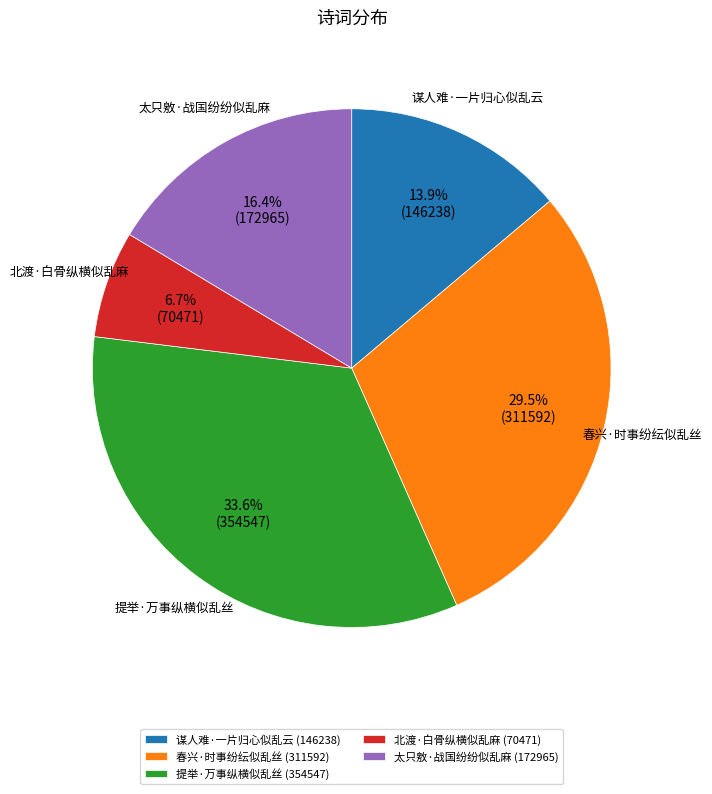

What percentage is the 太只敫·战国纷纷似乱麻 slice, to the nearest percent?

16%